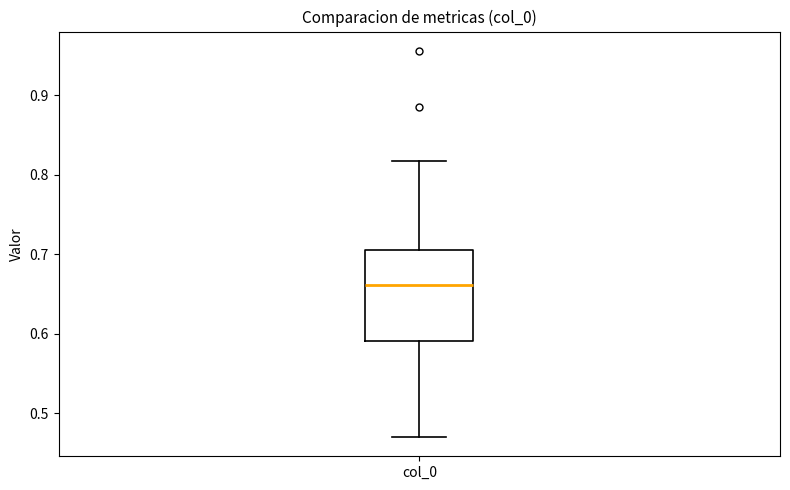

Read this box plot against the y-axis: the position of the median line, the range covered by the box, and the ends of both whiskers. The values are not printed on the chart, so give them approximately, as read against the axis.

median 0.66, box 0.59 to 0.71, whiskers 0.47 to 0.82